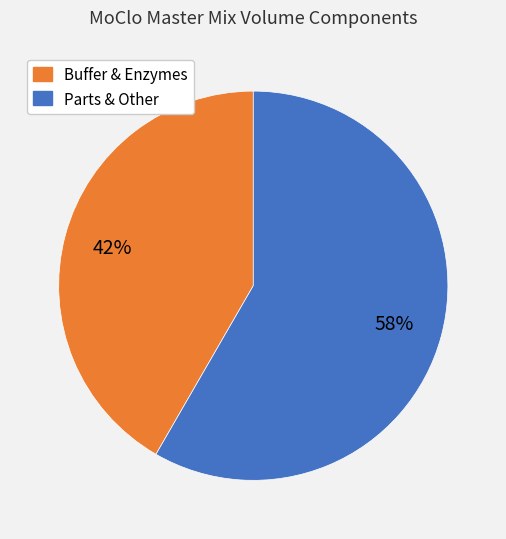

Is it true that Parts & Other is 58% of the pie?

True